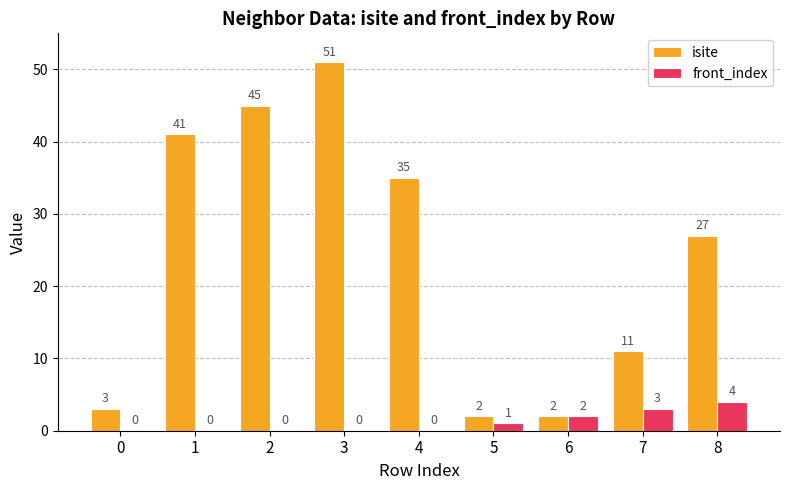

What is the sum of all front_index values?

10